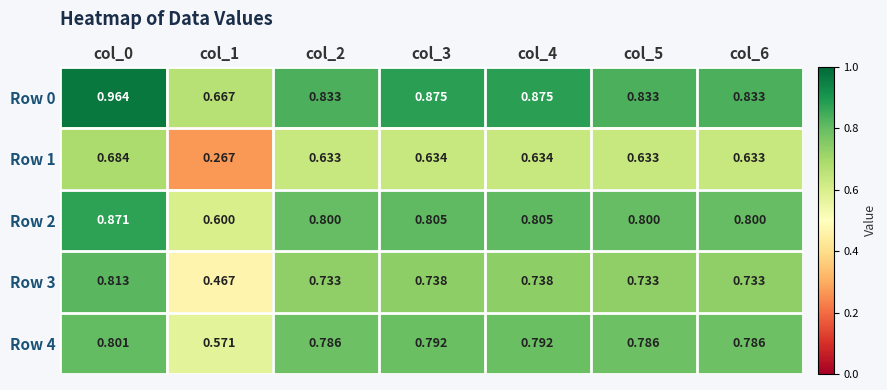

Is the value of Row 4 at col_0 greater than the value of Row 1 at col_2?

Yes